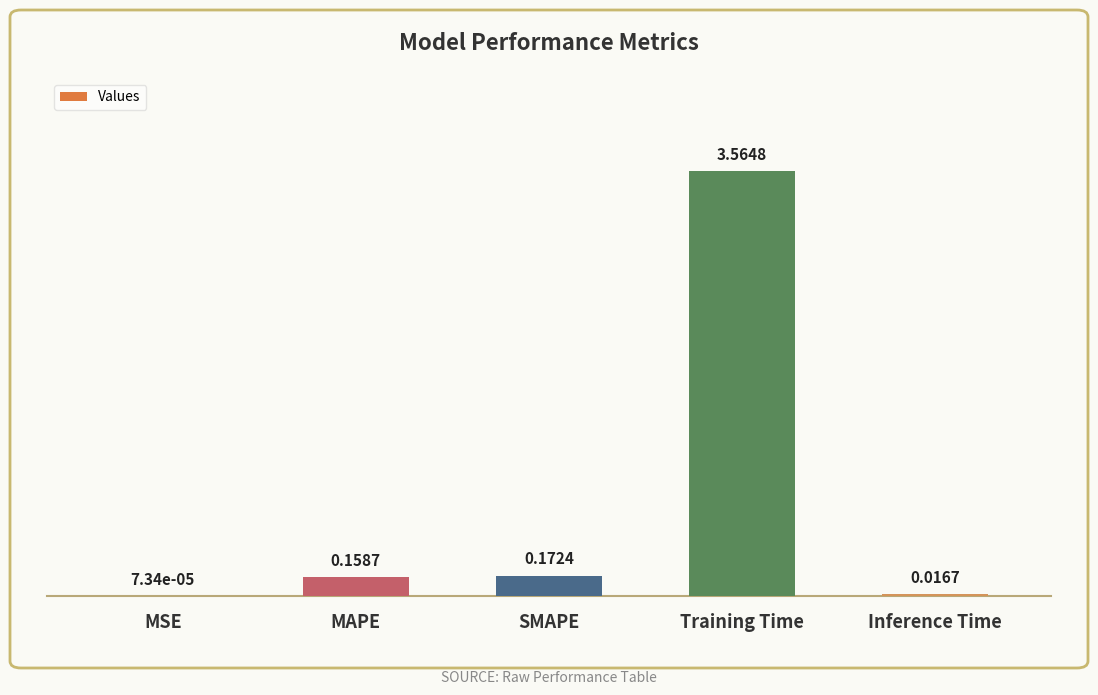

How many series are shown in this chart?

1